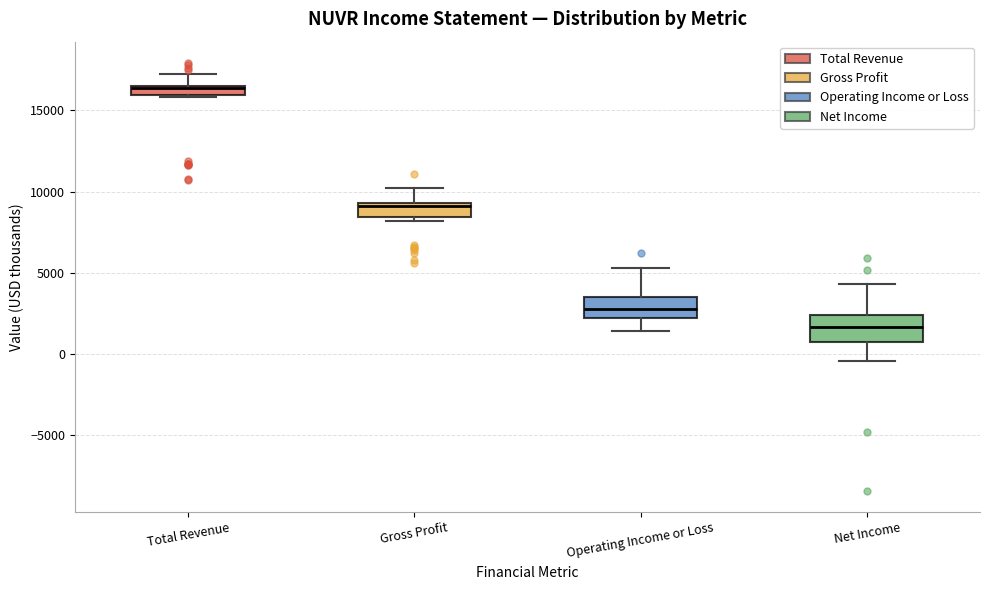

Where does the lower whisker of the box for Net Income end on the y-axis? The values are not printed on the chart, so give them approximately, as read against the axis.

-500